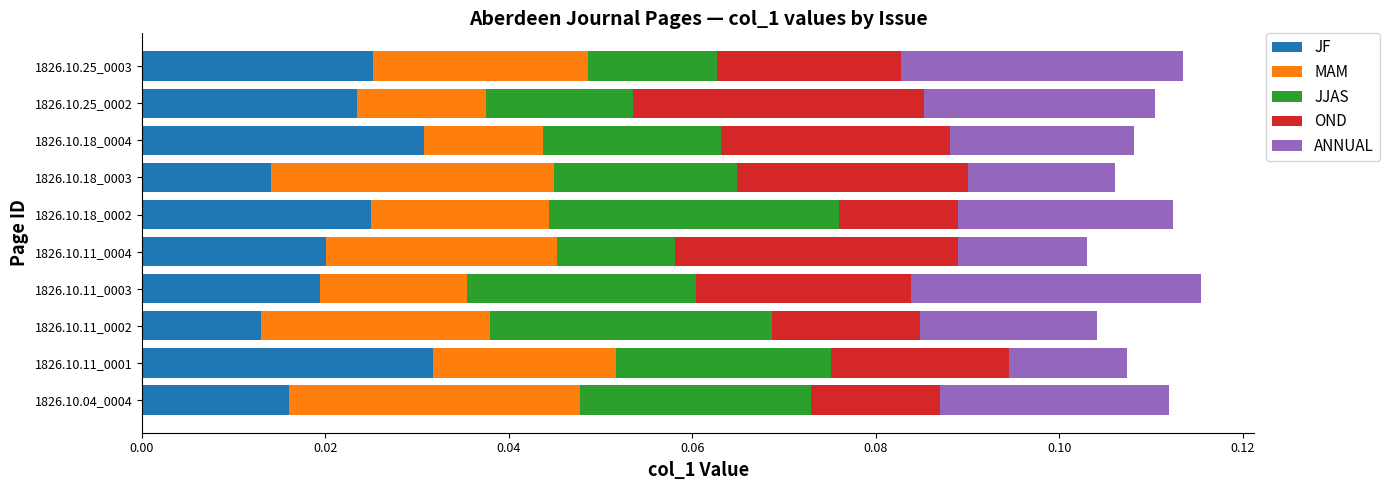

How many JF values are between 0 and 1?

10